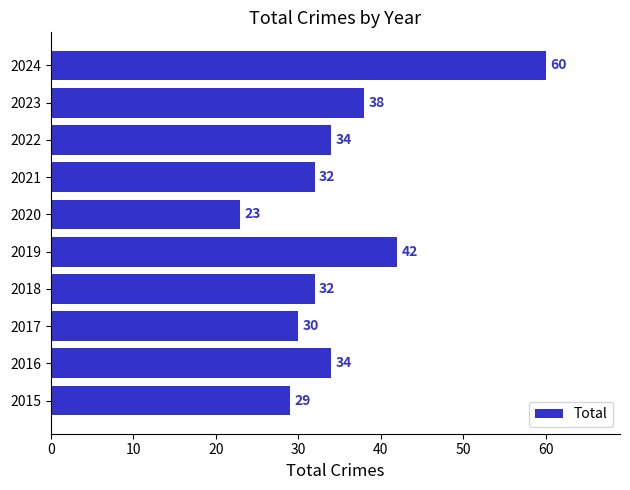

What is the minimum value shown in the chart?

23